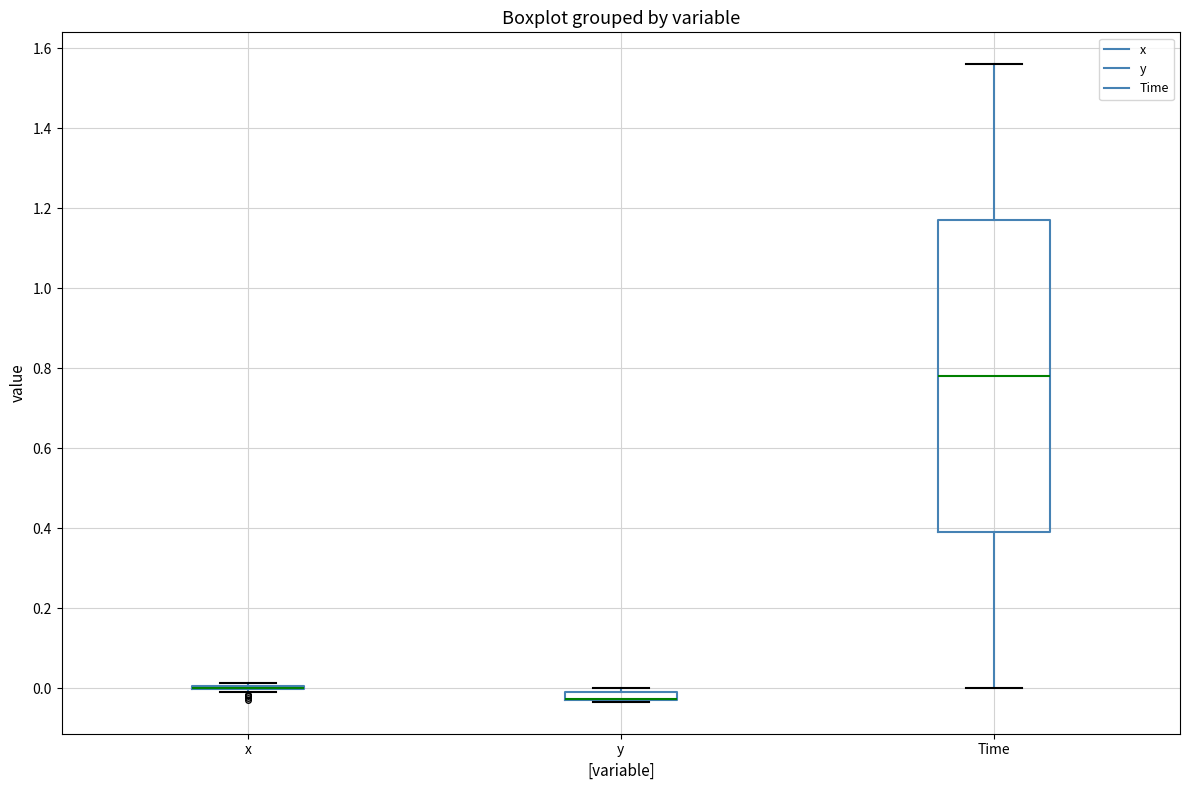

Where is the lower edge of the box for y on the y-axis? The values are not printed on the chart, so give them approximately, as read against the axis.

-0.02